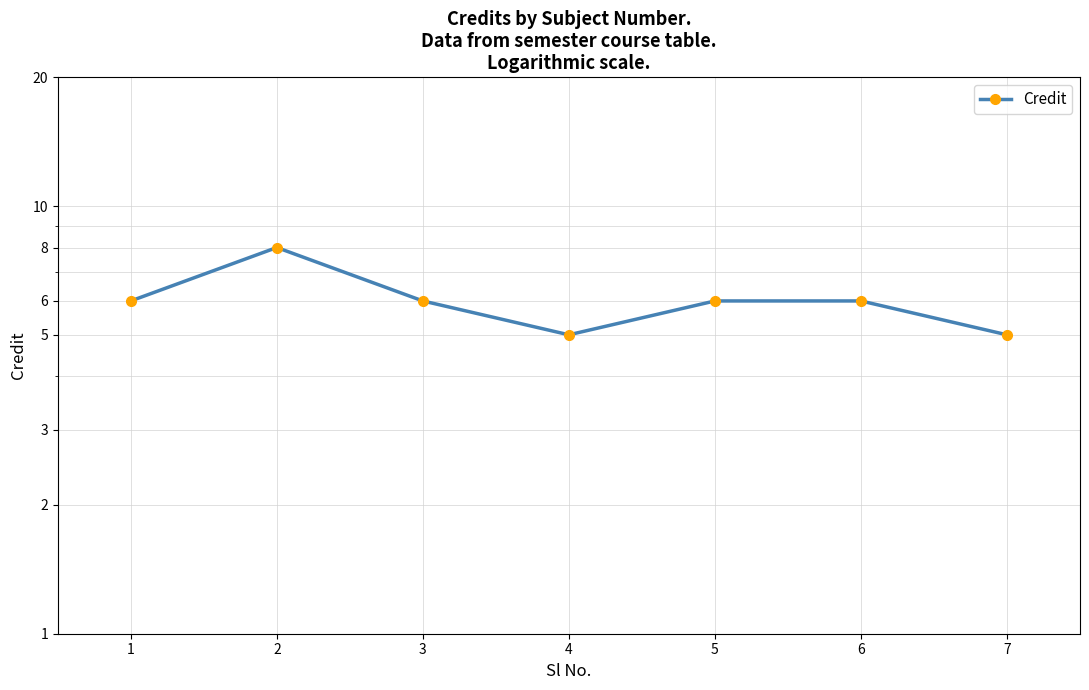

Approximately how many times larger is the value at 2 compared to 3?

1.3